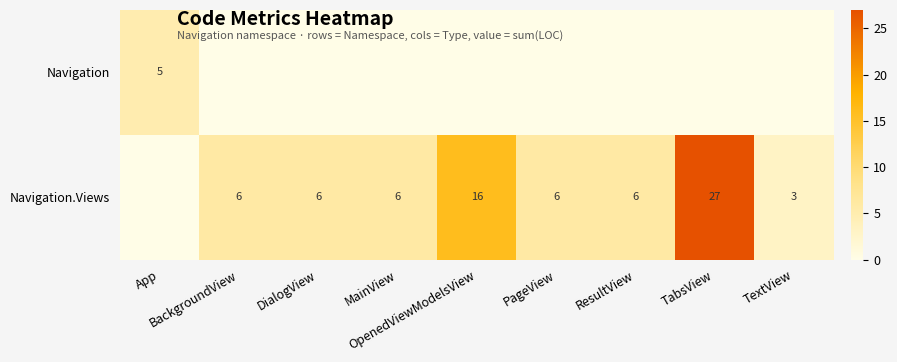

Reading left to right, what are all the values shown in this chart?

row_0: App=5	BackgroundView=0	DialogView=0	MainView=0	OpenedViewModelsView=0	PageView=0	ResultView=0	TabsView=0	TextView=0
row_1: App=0	BackgroundView=6	DialogView=6	MainView=6	OpenedViewModelsView=16	PageView=6	ResultView=6	TabsView=27	TextView=3